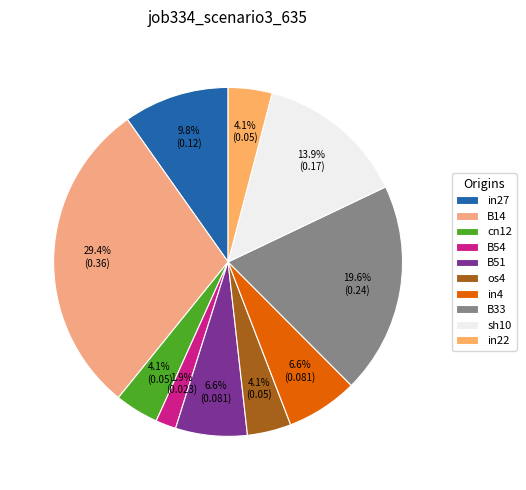

To the nearest percent, what portion does cn12 represent?

4%